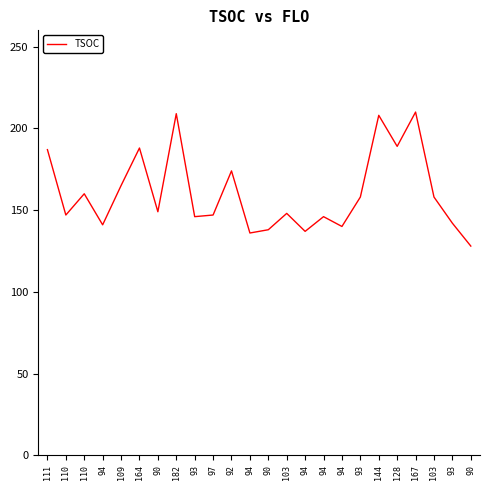

Read the value at 103, to the nearest 10.

160